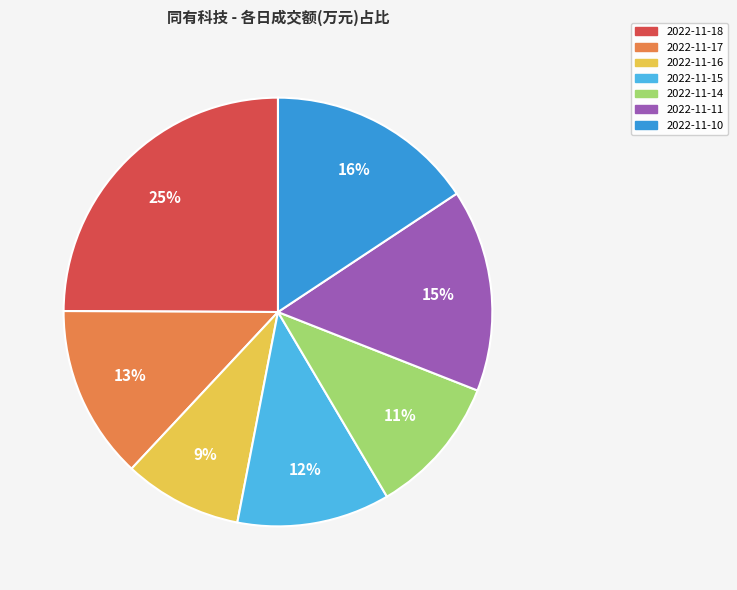

Count the number of slices in the pie.

7